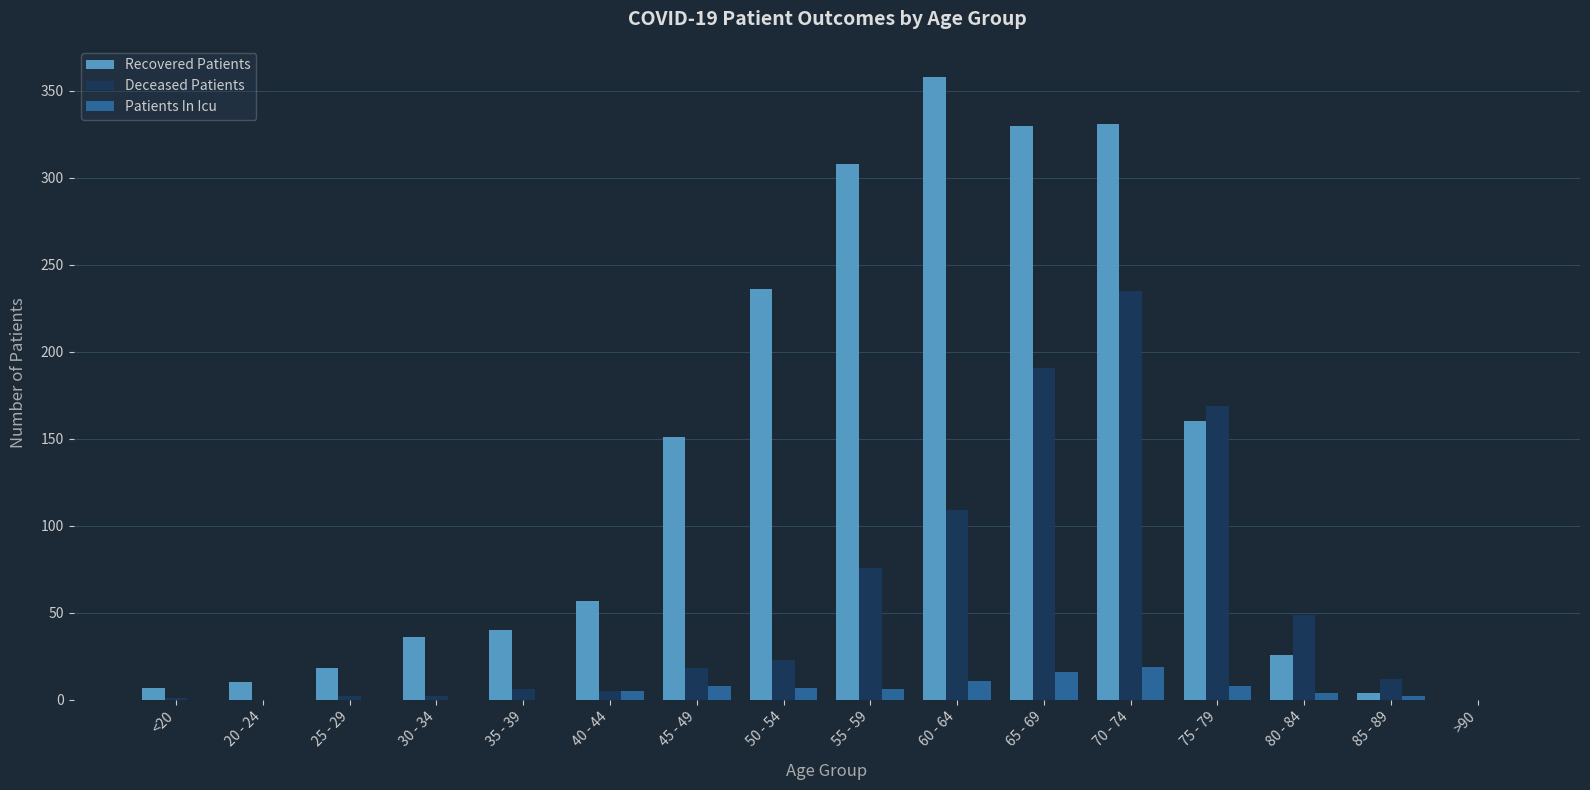

Count the number of categories in the chart.

16